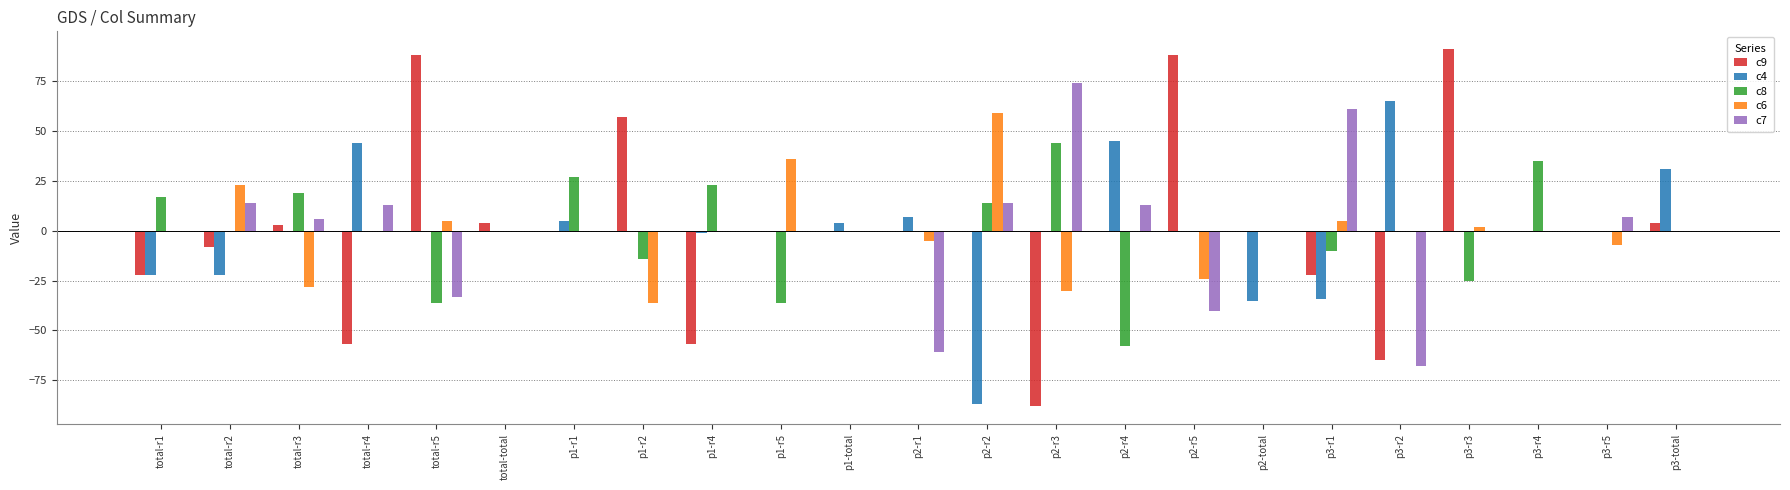

What is the sum of all c9 values?

16